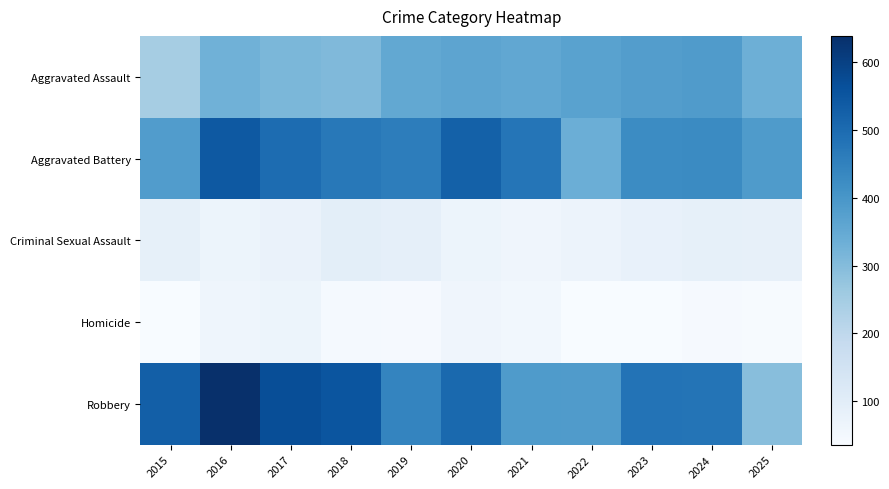

Which label corresponds to the smallest value in the chart?

2022